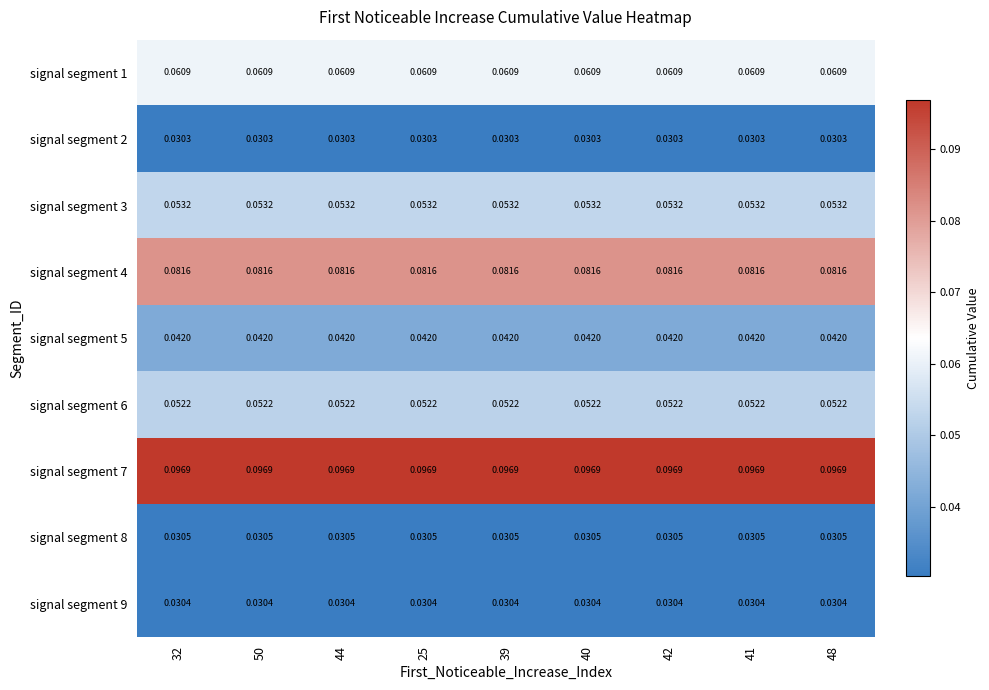

Is the value of signal segment 1 at 40 greater than the value of signal segment 6 at 44?

Yes